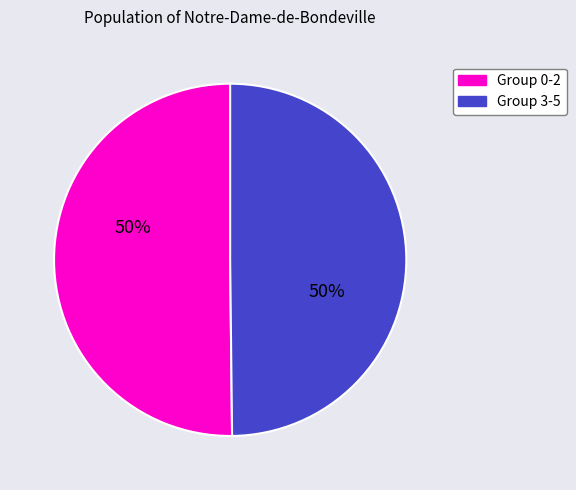

To the nearest percent, what is the average slice percentage?

50%